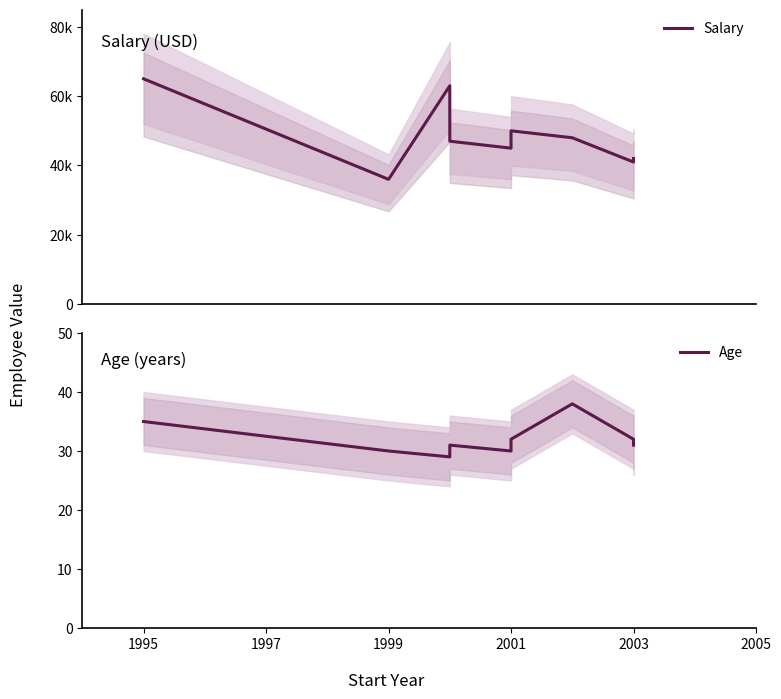

True or false: Age has a value of 23 at 1995.

False